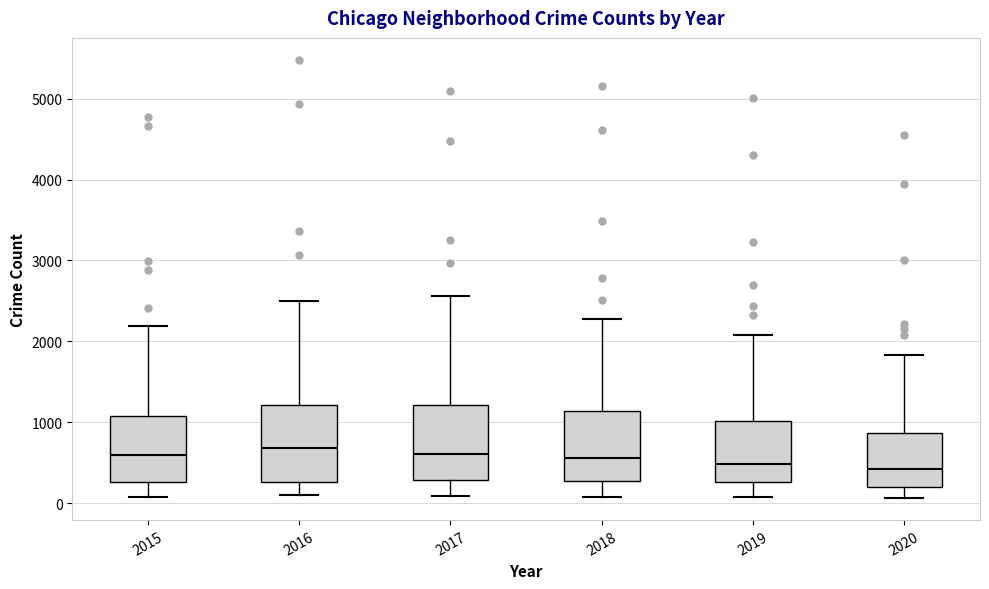

Reading left to right, read every box against the y-axis: the position of its median line, the range the box covers, and the ends of its whiskers. The values are not printed on the chart, so give them approximately, as read against the axis.

2015: median 600, box 300 to 1100, whiskers 100 to 2200
2016: median 700, box 300 to 1200, whiskers 100 to 2500
2017: median 600, box 300 to 1200, whiskers 100 to 2600
2018: median 600, box 300 to 1100, whiskers 100 to 2300
2019: median 500, box 300 to 1000, whiskers 100 to 2100
2020: median 400, box 200 to 900, whiskers 100 to 1800